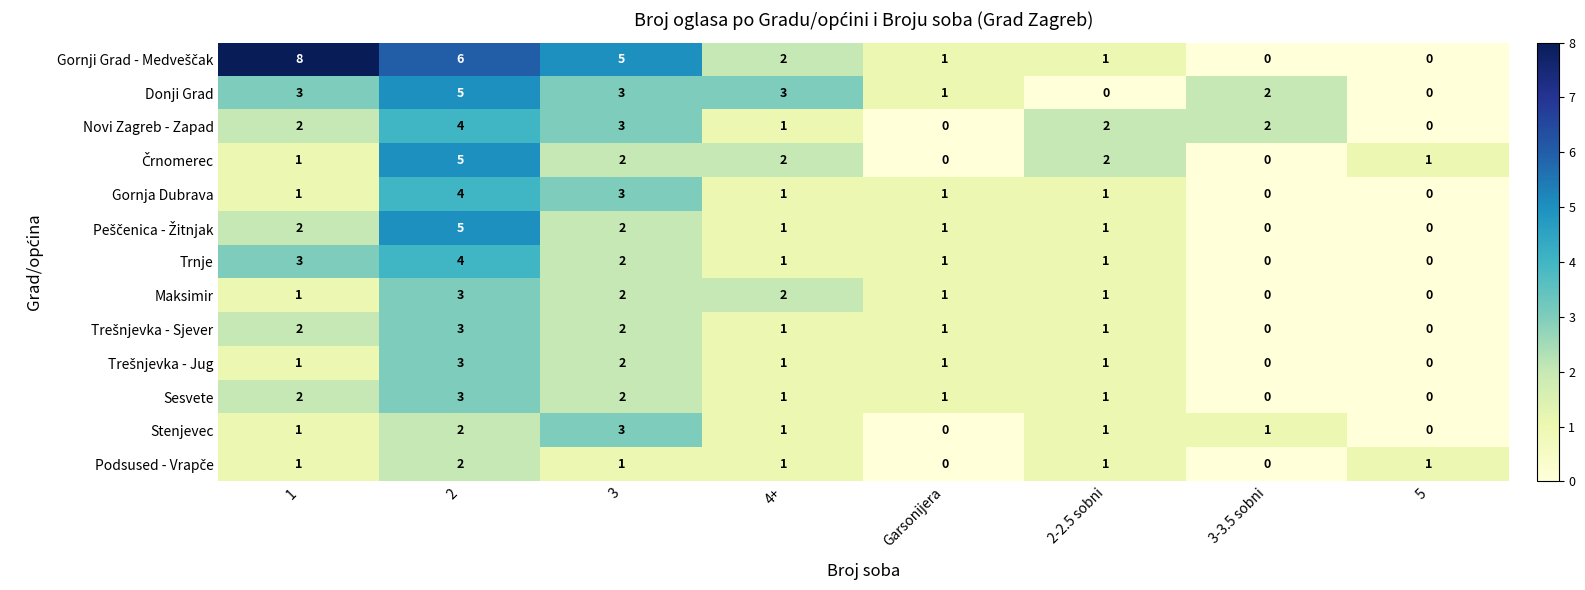

The Trnje series shows 0 at 4+. True or false?

False